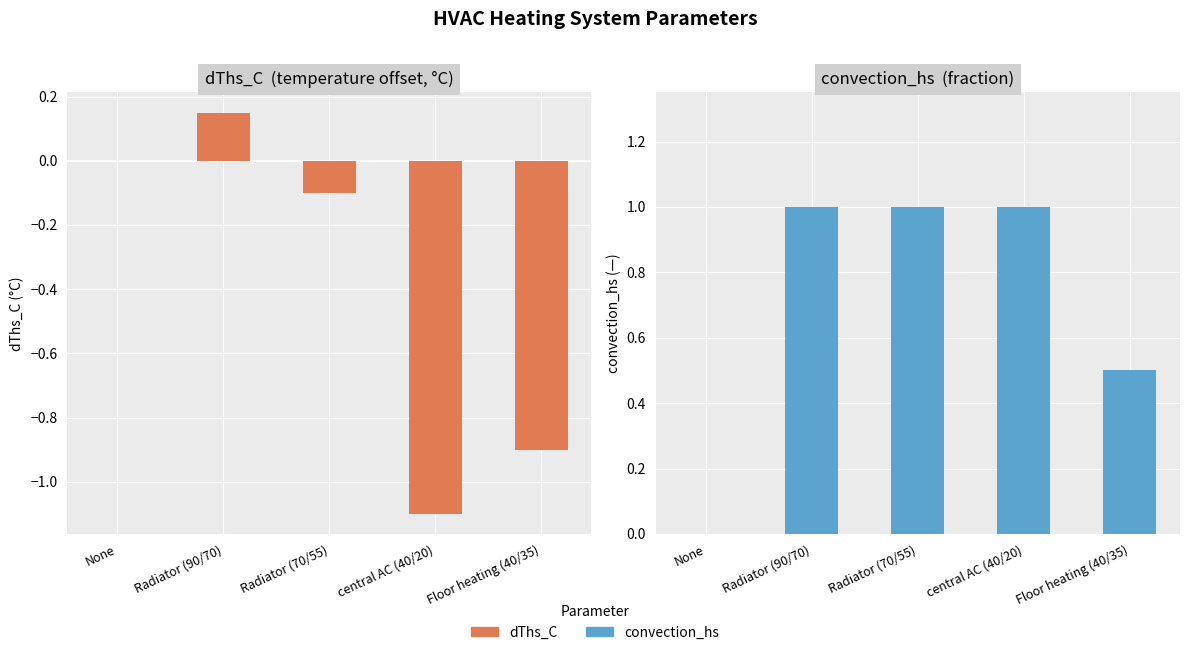

At how many categories does at least one series exceed 0?

4